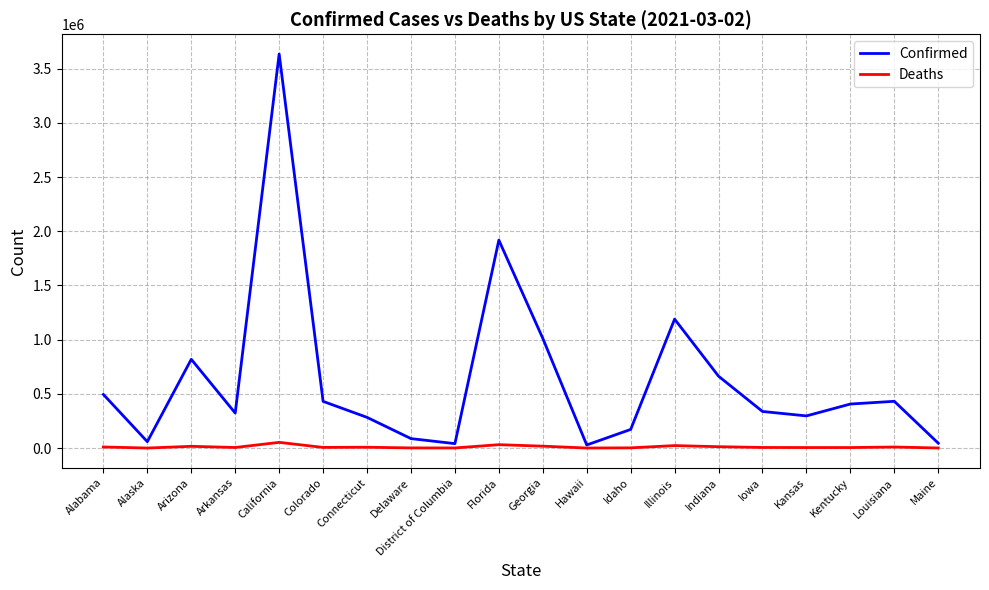

Which label corresponds to the largest value in the chart?

California